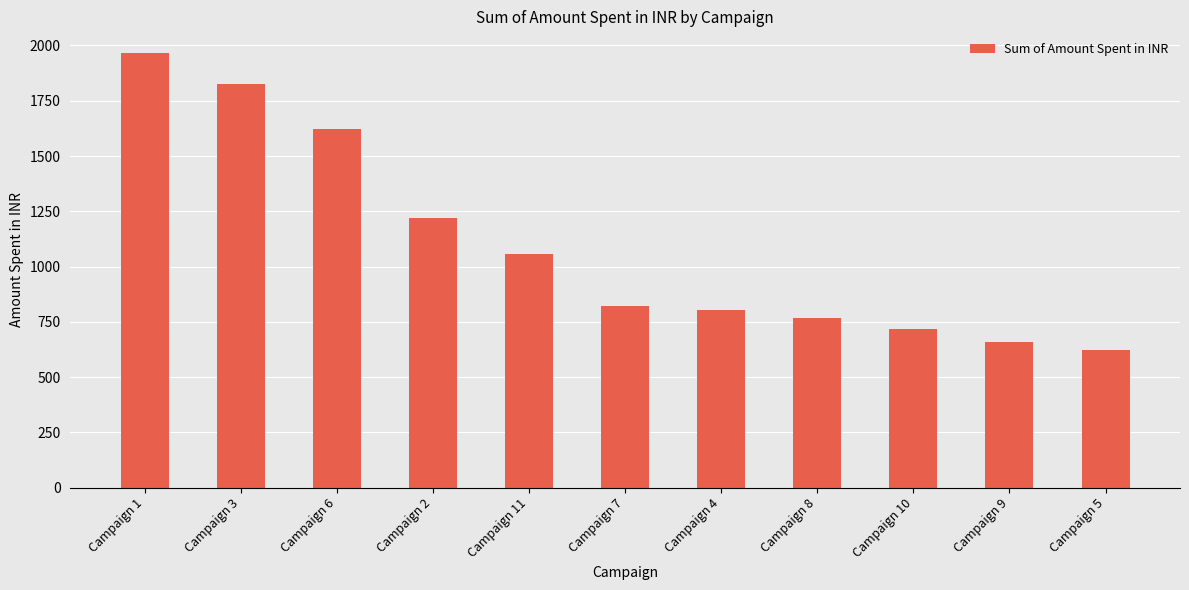

What is the label of the 9th bar from the left?

Campaign 10